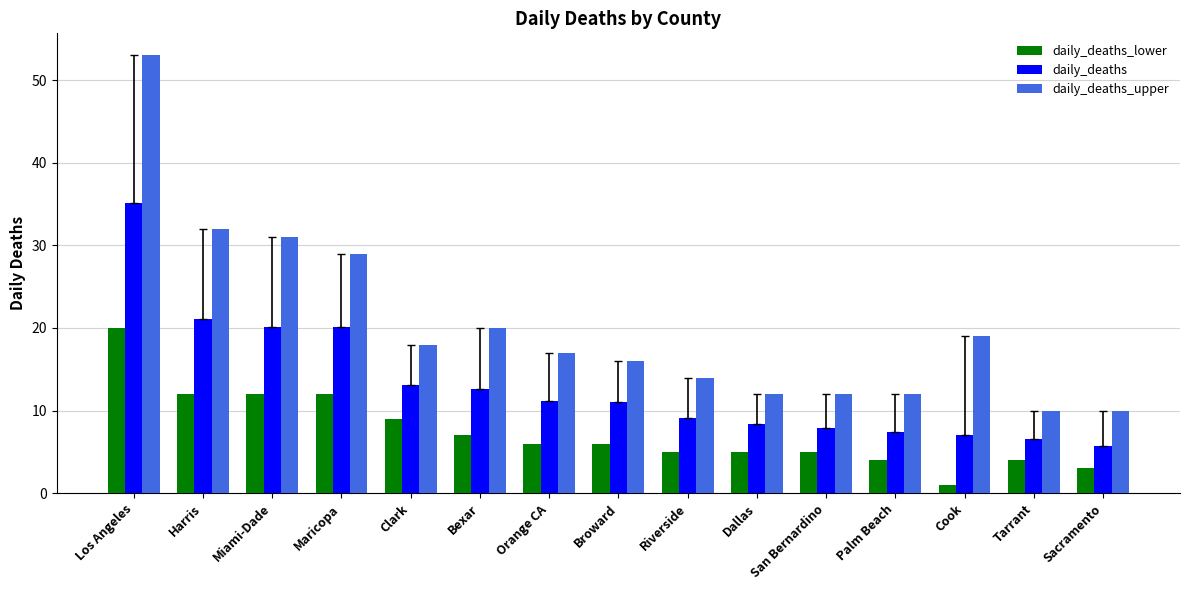

What is the spread (max minus min) of values at Bexar?

13.0